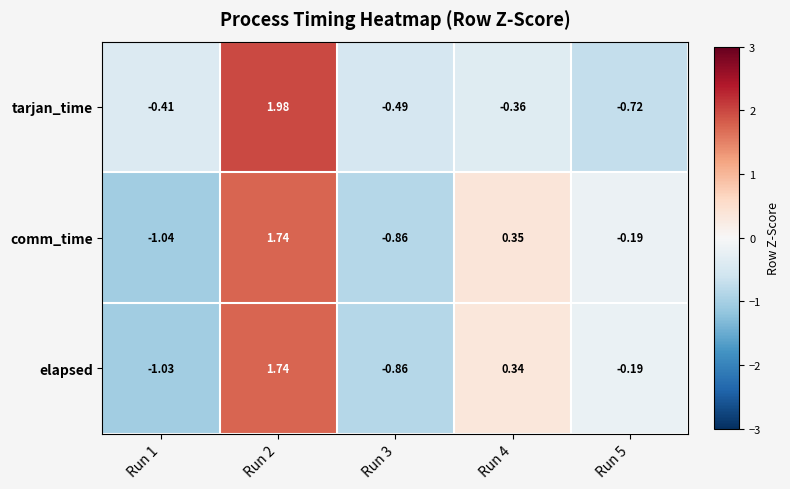

Is the value of elapsed at Run 5 greater than the value of tarjan_time at Run 2?

No